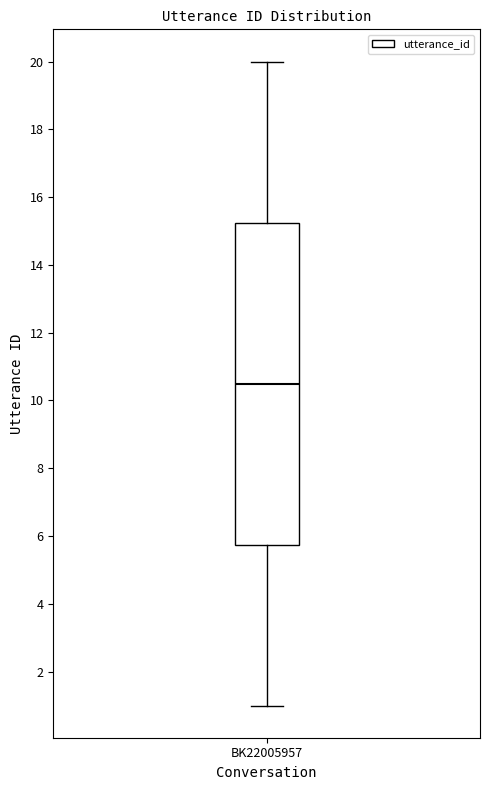

Transcribe this box plot: give where the median line is, the range the box spans, and where the two whiskers end, as read against the y-axis. The values are not printed on the chart, so give them approximately, as read against the axis.

median 10.6, box 5.8 to 15.2, whiskers 1.0 to 20.0